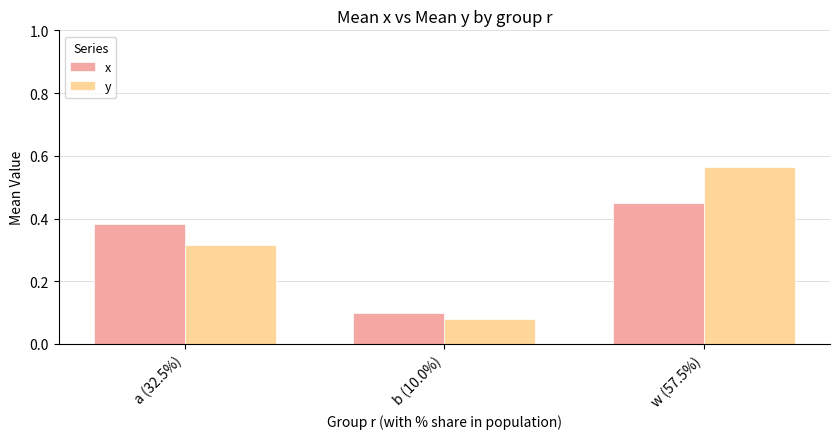

What is the label of the 3rd bar from the left?

w (57.5%)